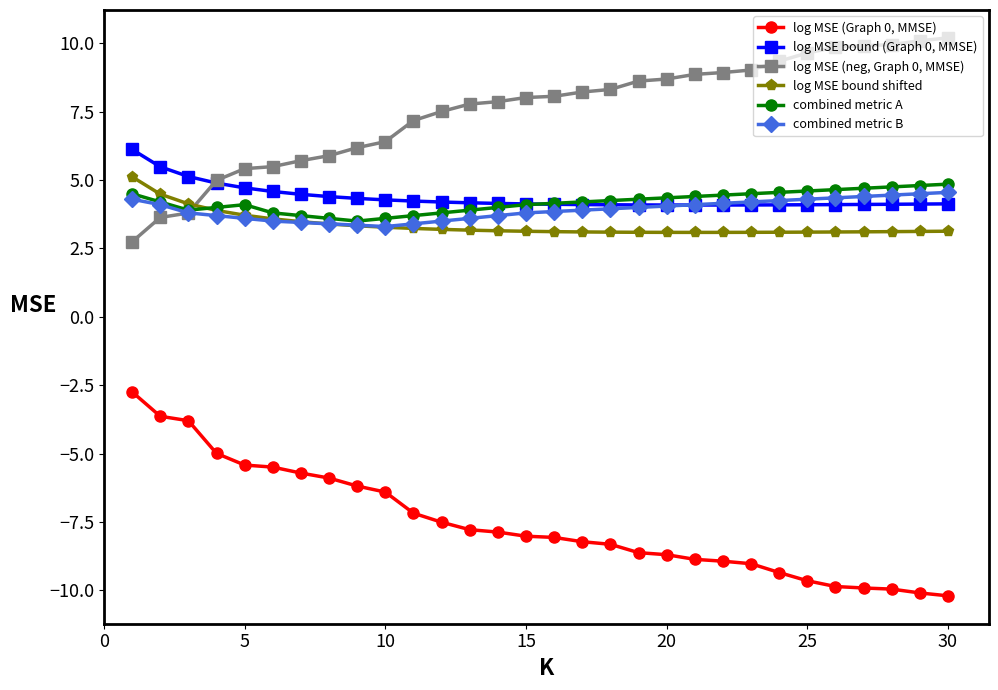

What is the difference between the maximum and minimum values in the log MSE (Graph 0, MMSE) series?

7.5